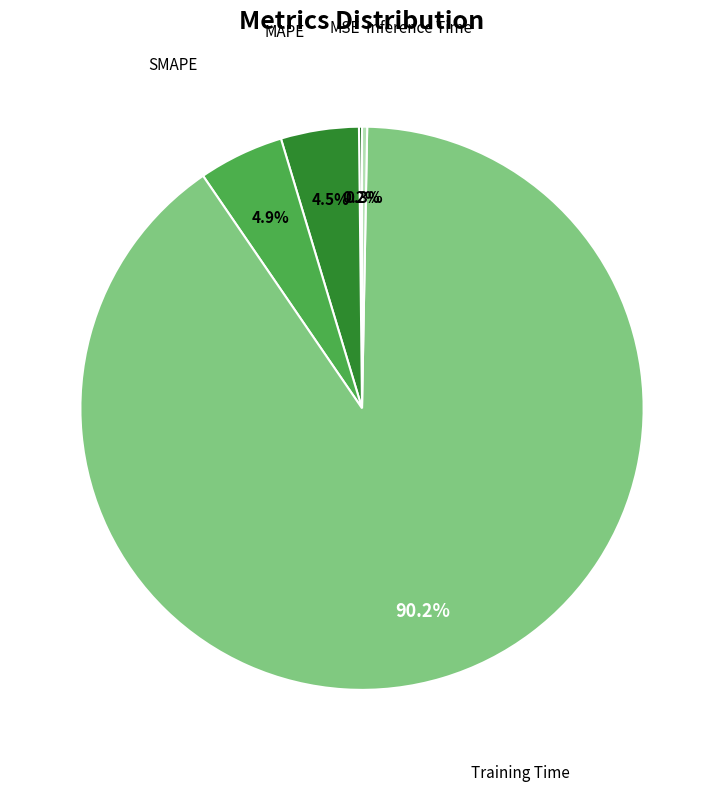

Is there a majority slice in this chart?

Yes